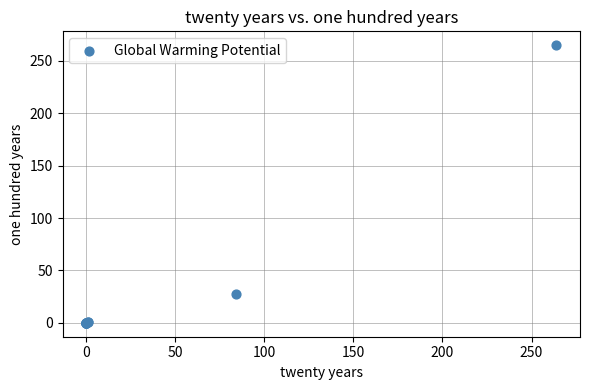

What Y value in the scatter plot is closest to 132?

28